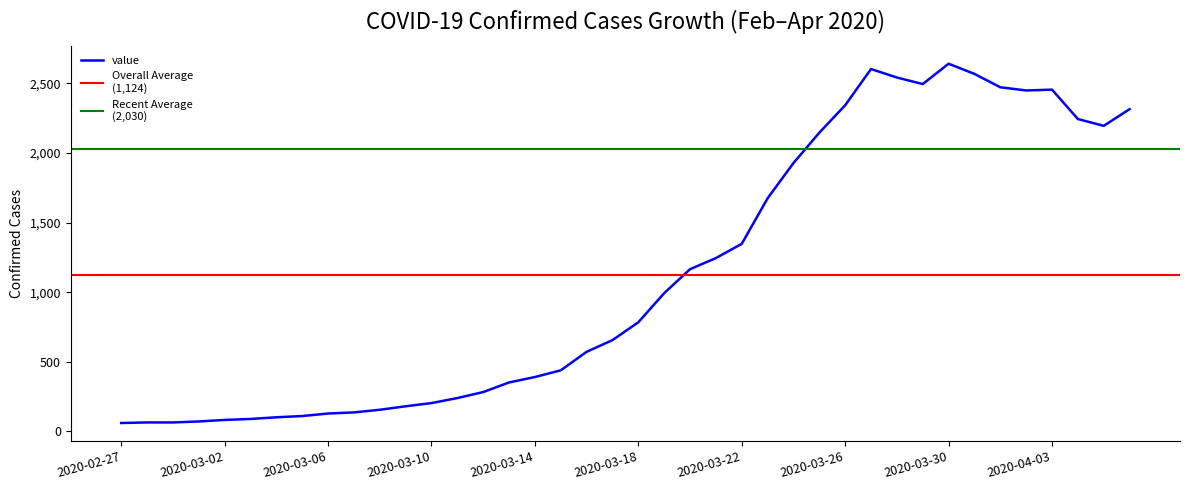

What is the ratio of the value at 2020-04-04 to the value at 2020-02-29?

34.5